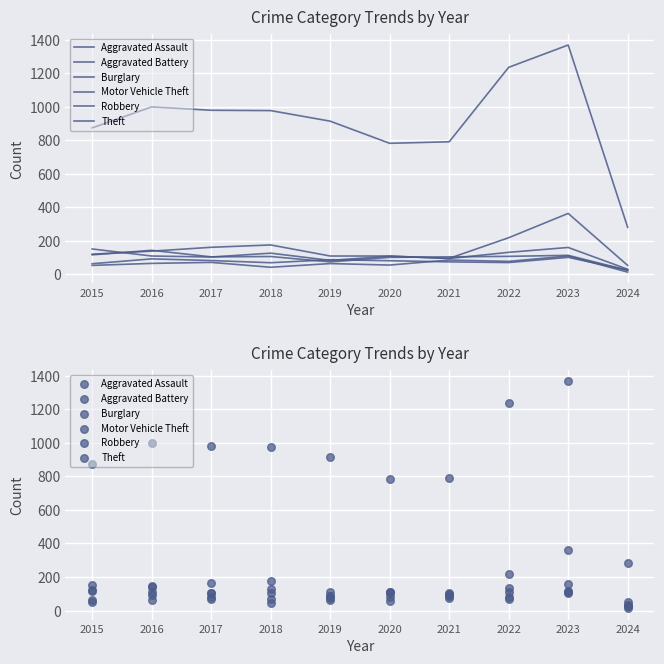

At how many categories does at least one series exceed 263?

10